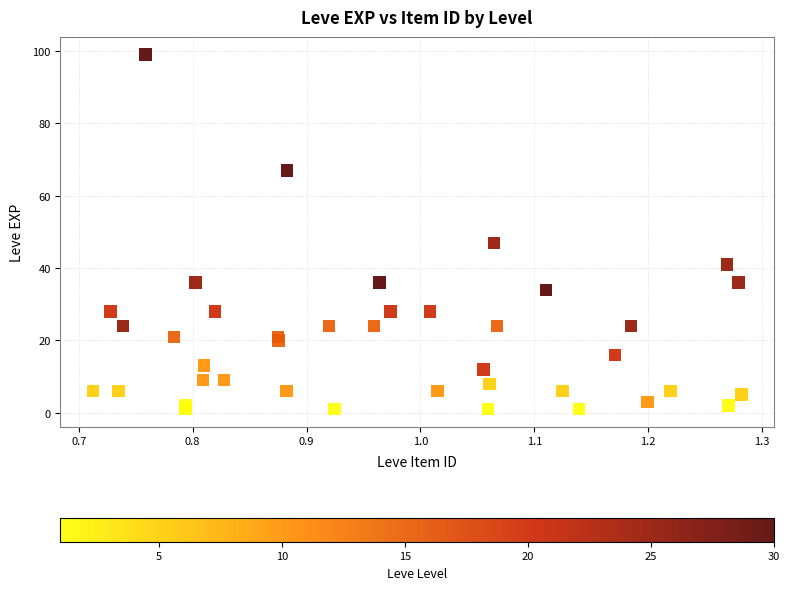

What Y value in the scatter plot is closest to 50?

47